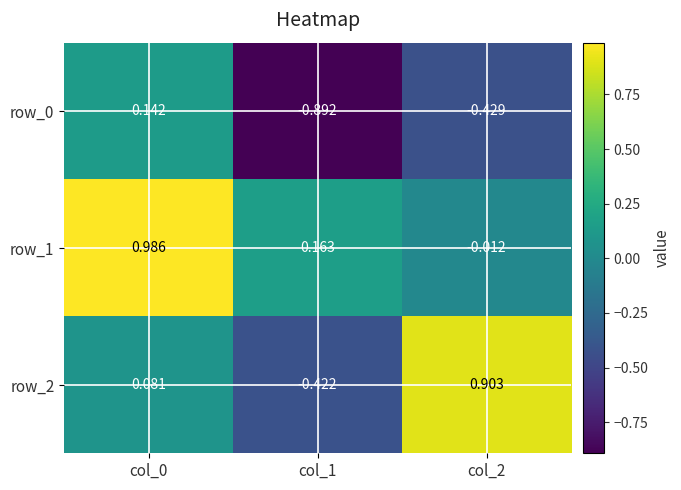

Is the value of row_0 at col_2 greater than the value of row_2 at col_2?

No